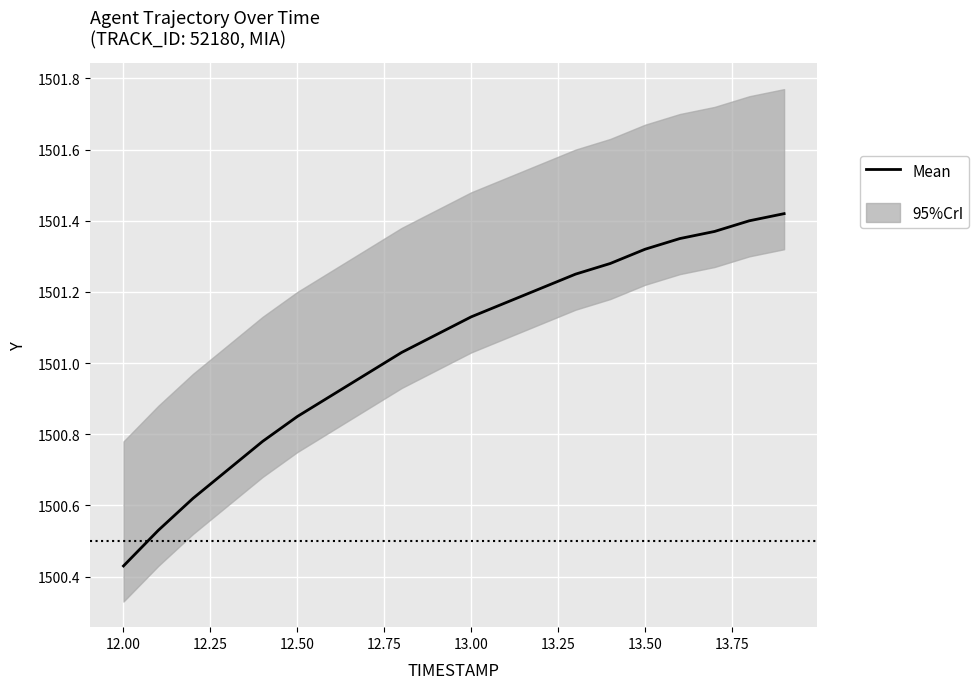

Reading left to right, what are all the values shown in this chart?

1500.4	1500.5	1500.6	1500.7	1500.8	1500.8	1500.9	1501.0	1501.0	1501.1	1501.1	1501.2	1501.2	1501.2	1501.3	1501.3	1501.3	1501.4	1501.4	1501.4